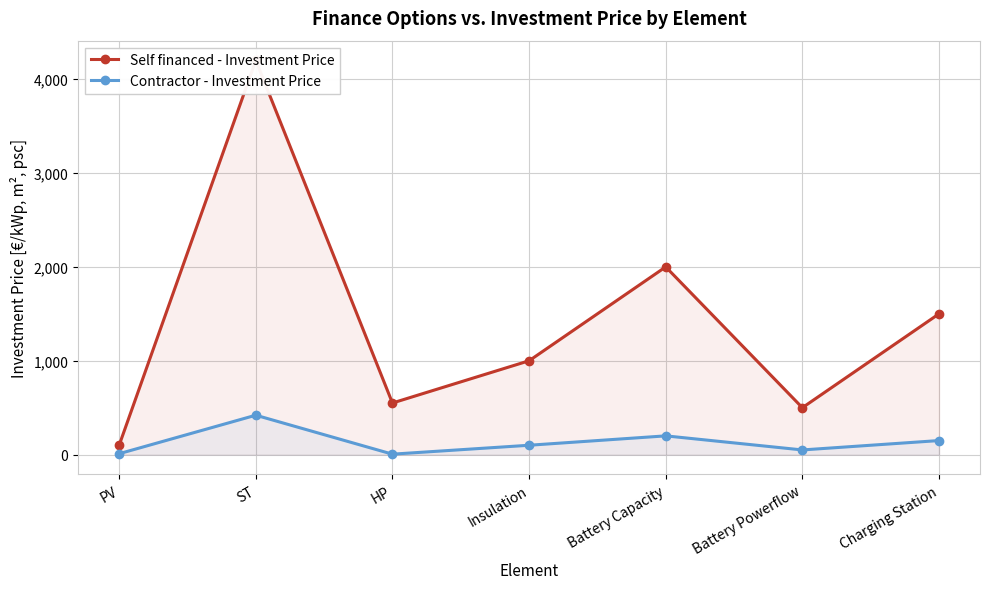

How many interior local valleys does the Contractor - Investment Price series have?

2